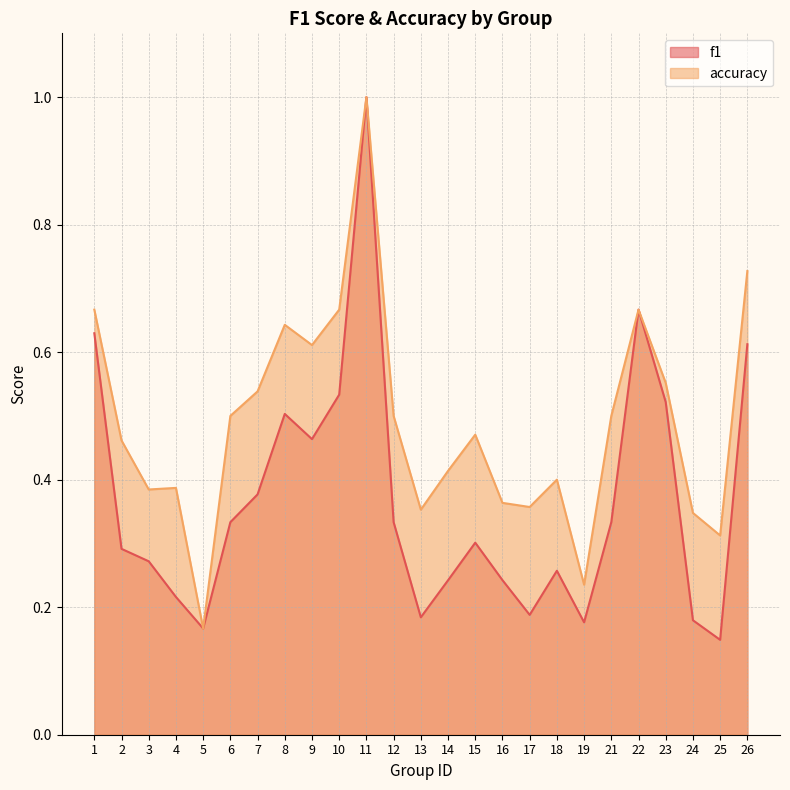

What is the value of the f1 point at the 16th from the left?

0.2